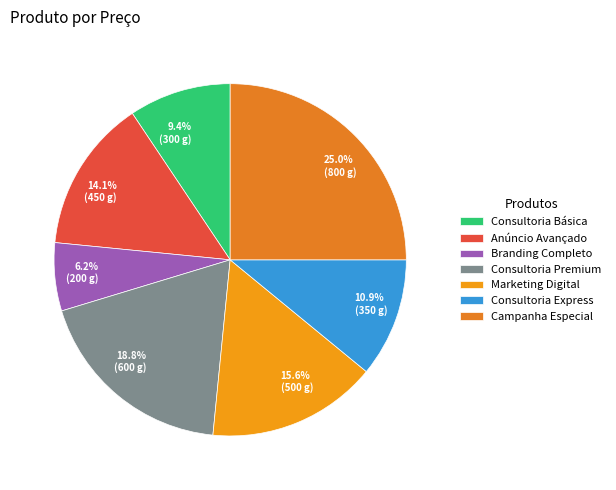

To the nearest percent, what is the average slice percentage?

14%